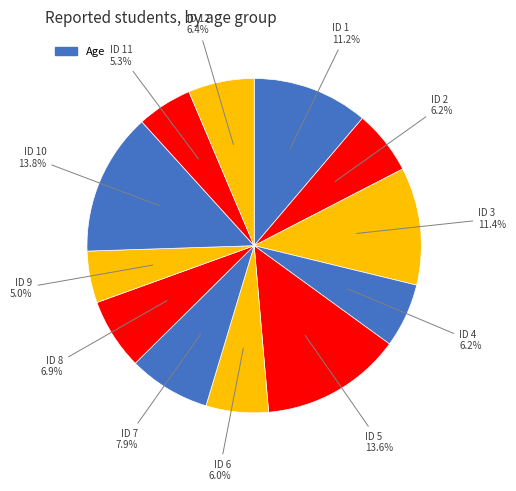

Rank the categories by value from highest to lowest.

10, 5, 3, 1, 7, 8, 12, 2, 4, 6, 11, 9